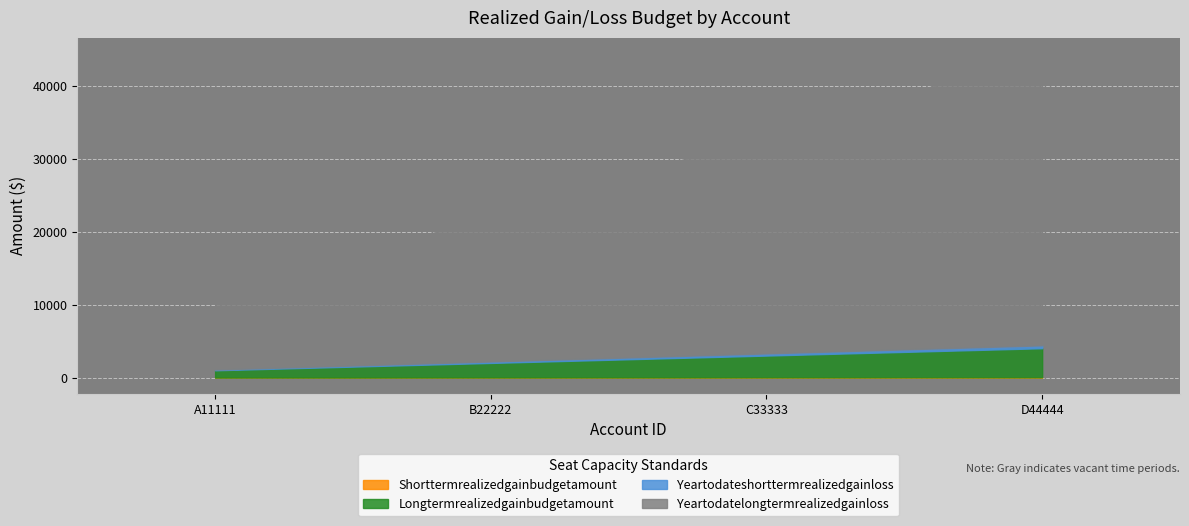

True or false: longTermRealizedGainBudgetAmount has a value of 1010 at A11111.

True